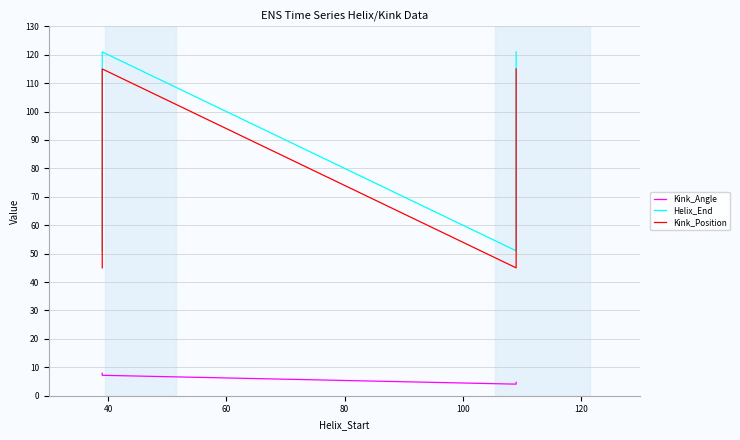

How many lines are shown in the chart?

3